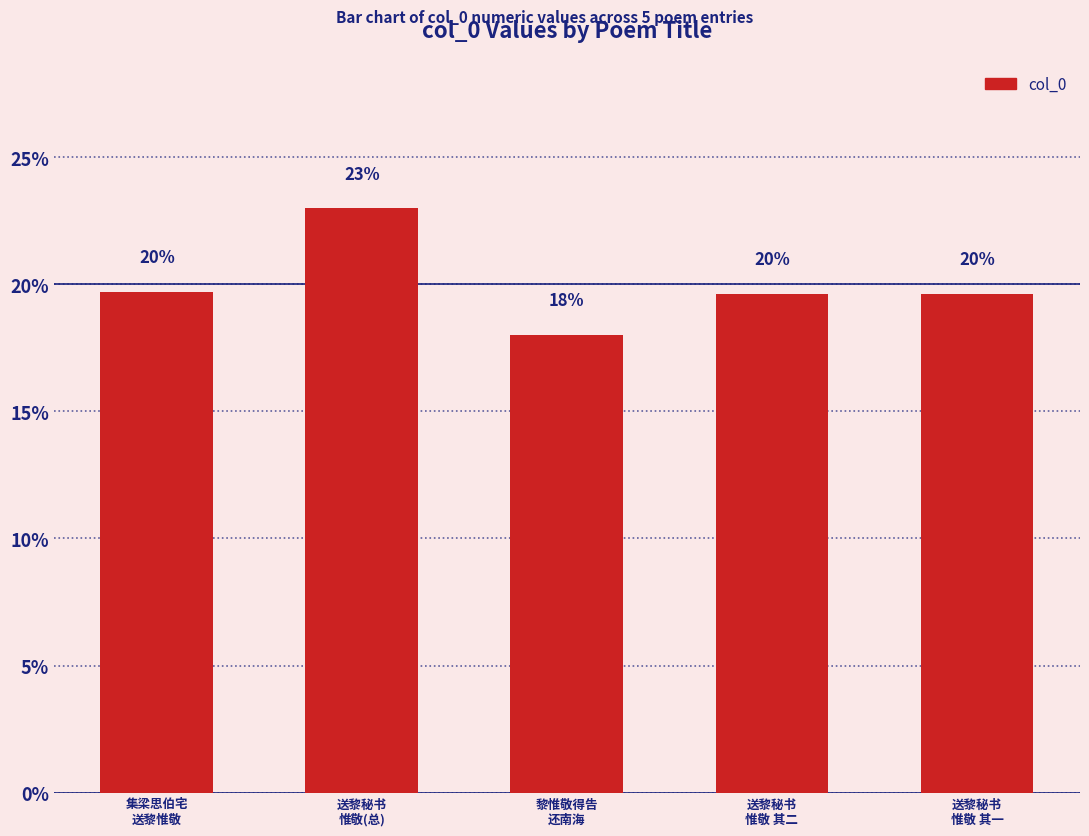

How many bars are there in total?

5